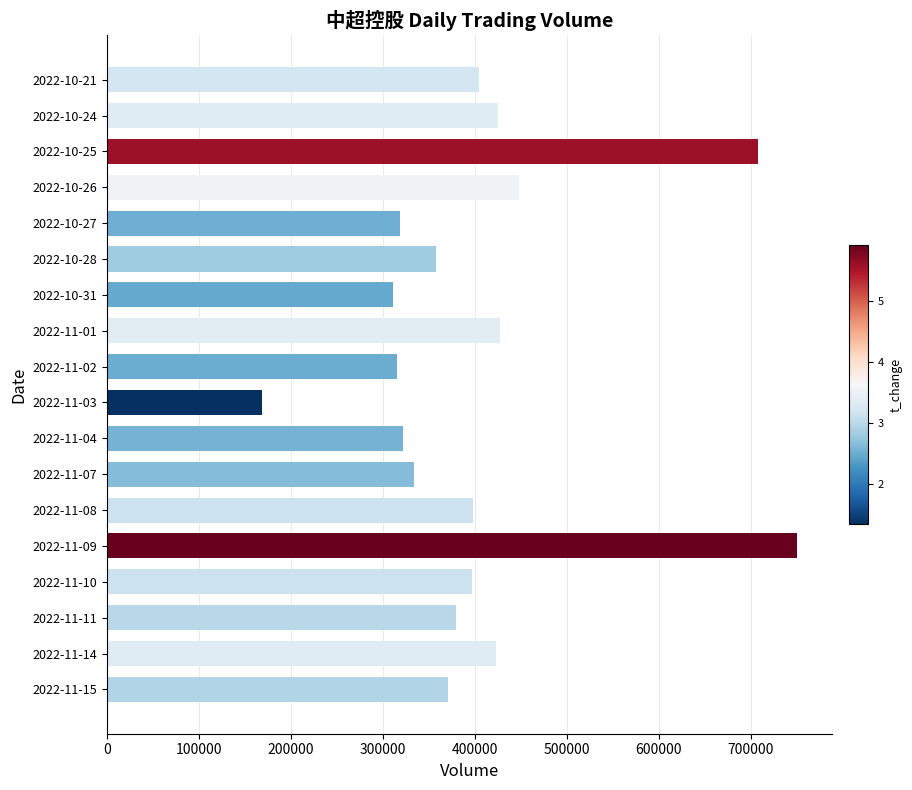

What is the approximate value at 2022-10-21?

404854